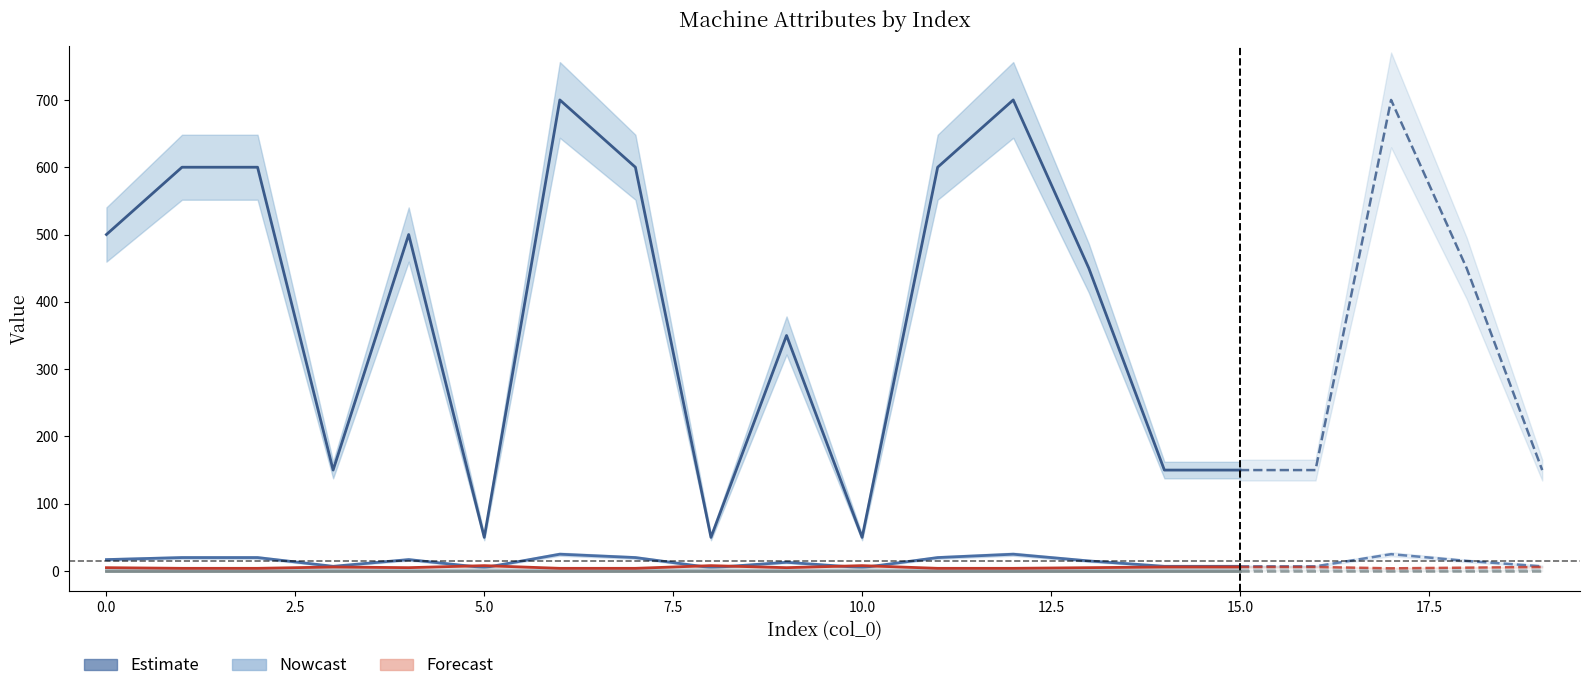

How many lines are shown in the chart?

5